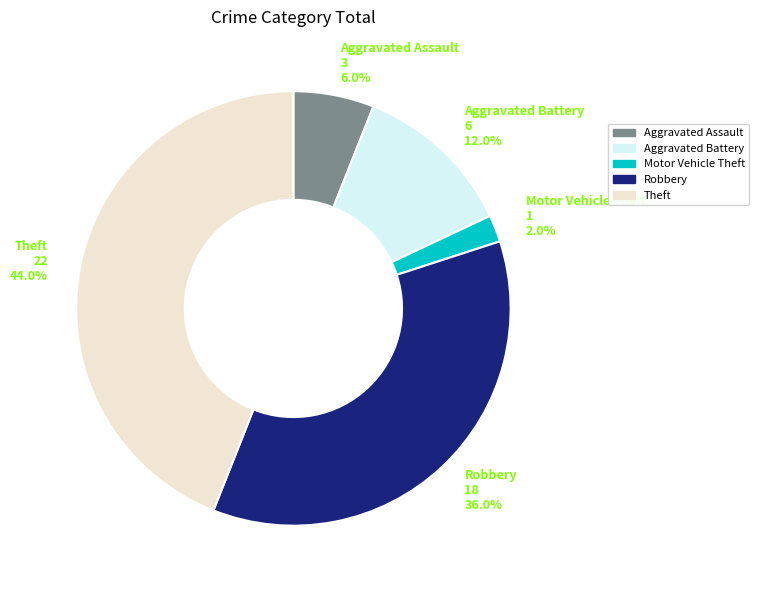

Rank the categories by value from highest to lowest.

Theft, Robbery, Aggravated Battery, Aggravated Assault, Motor Vehicle Theft